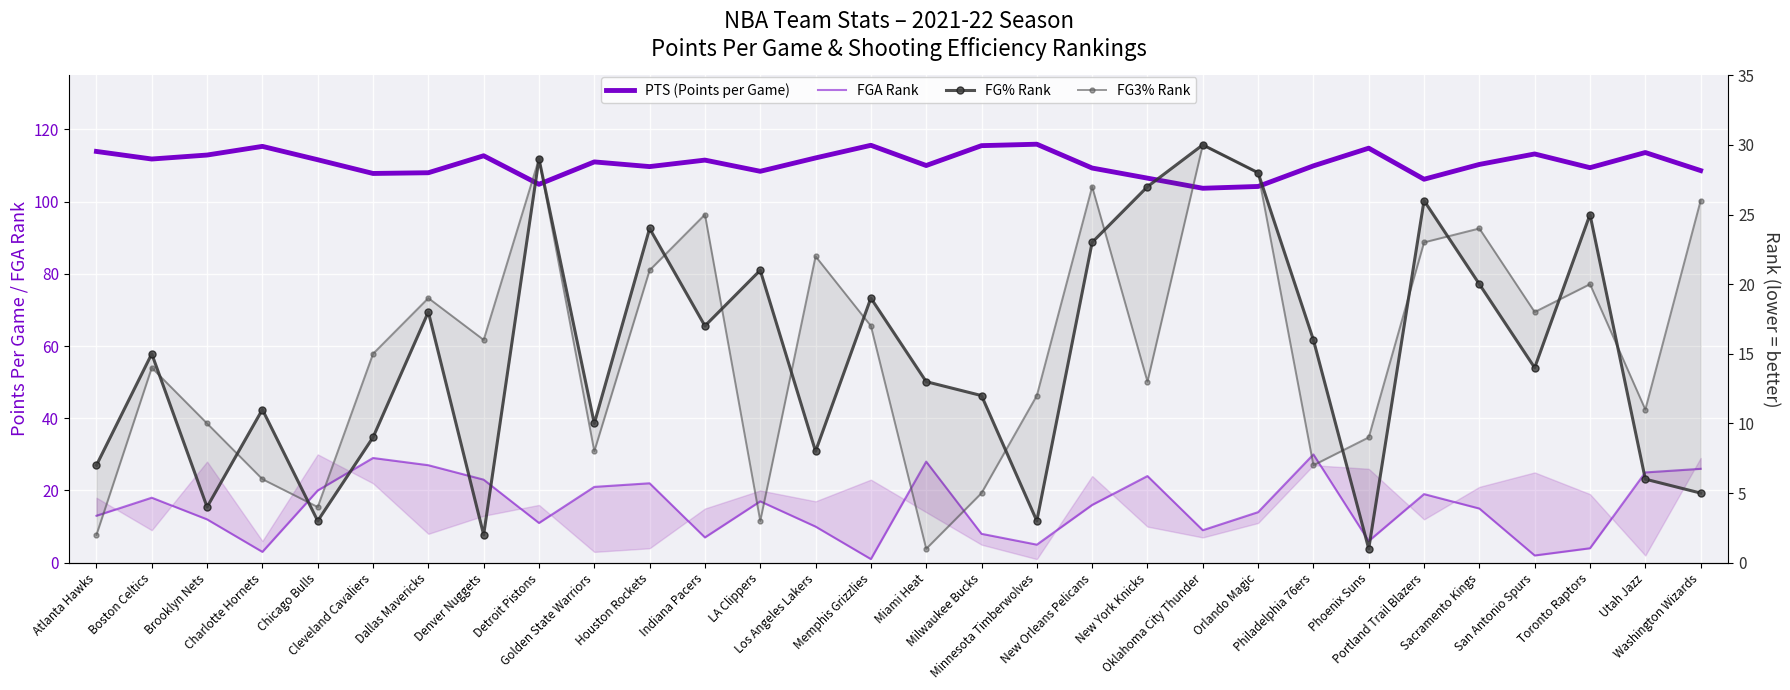

What is the label of the 3rd point from the left?

Brooklyn Nets